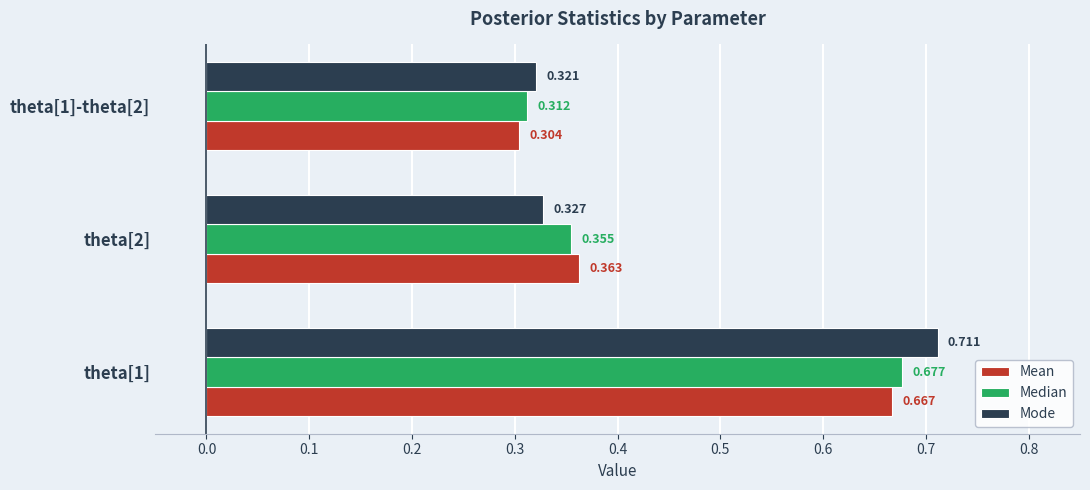

Is the value of Median at theta[2] greater than the value of Mode at theta[2]?

Yes